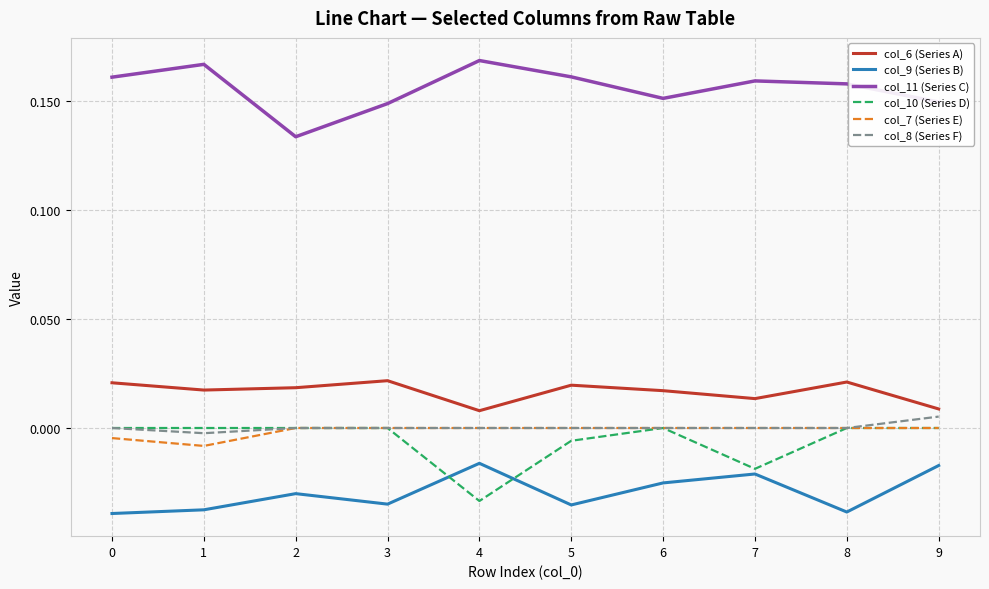

True or false: col_11 (Series C) and col_7 (Series E) intersect in this chart.

False